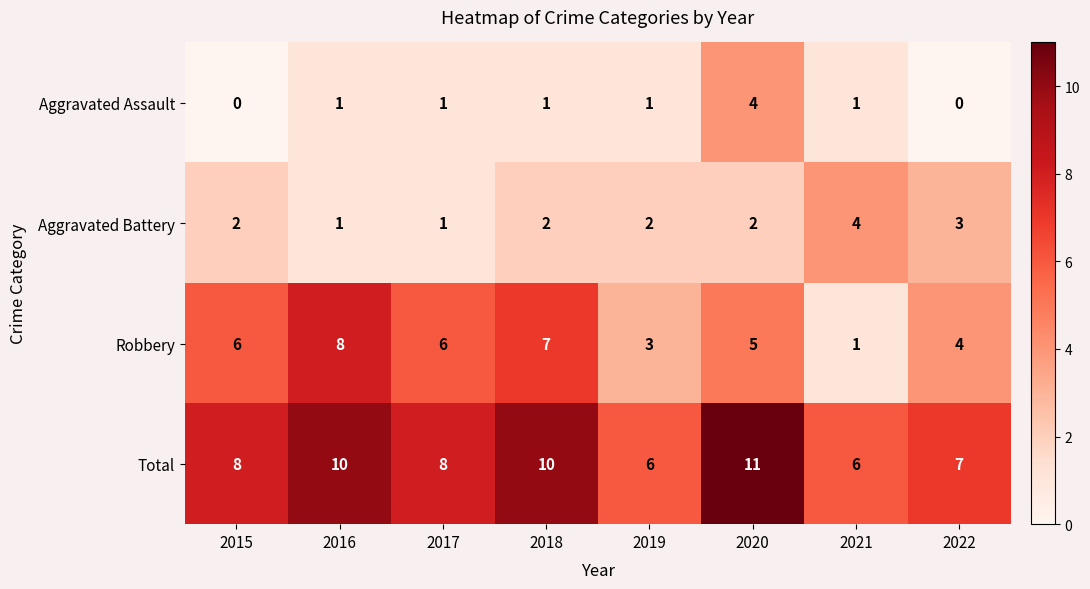

What is the total value across all series at 2020?

22